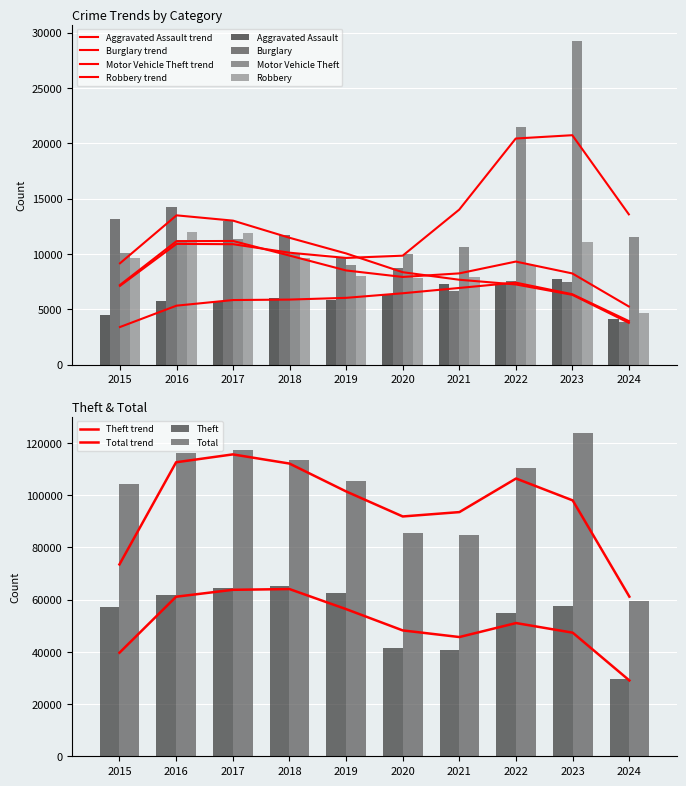

The value of Aggravated Assault at 2022 is 9694. True or false?

False